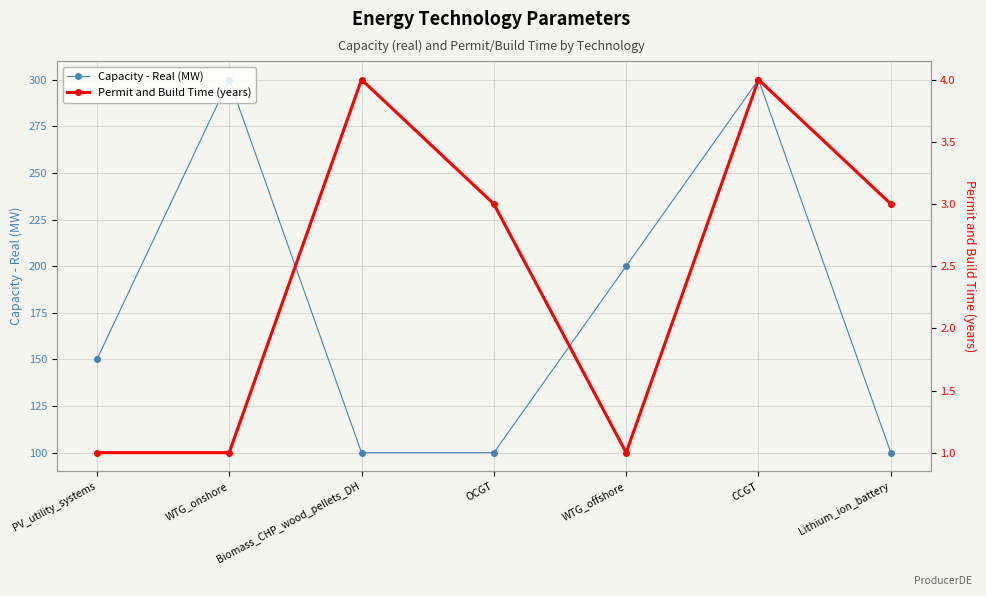

What is the difference between the Capacity - Real (MW) values at PV_utility_systems and OCGT?

50